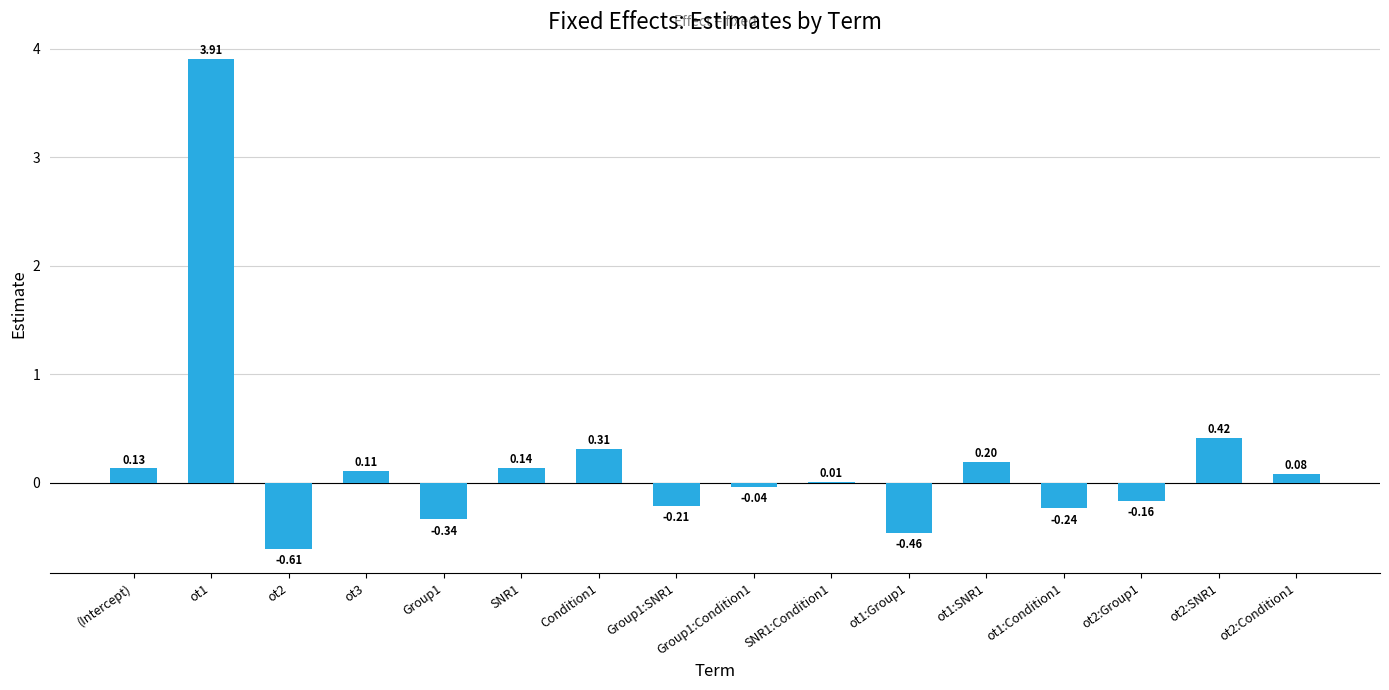

Which has a higher value, Group1:SNR1 or ot2:Group1?

ot2:Group1